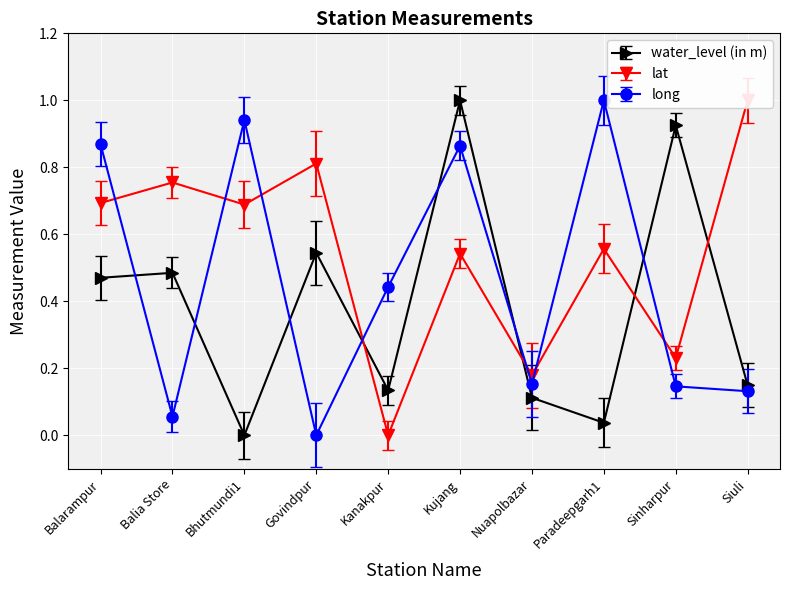

Between Sinharpur and Kanakpur, which is larger?

Sinharpur